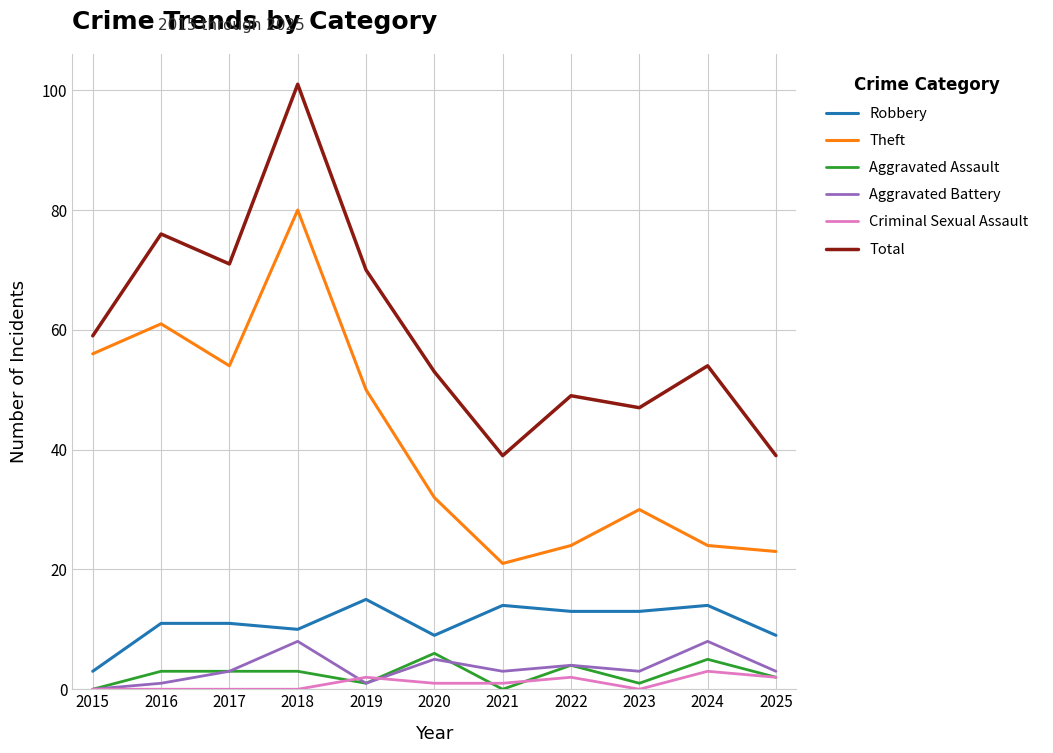

Is it true that Robbery equals 15 at 2019?

True